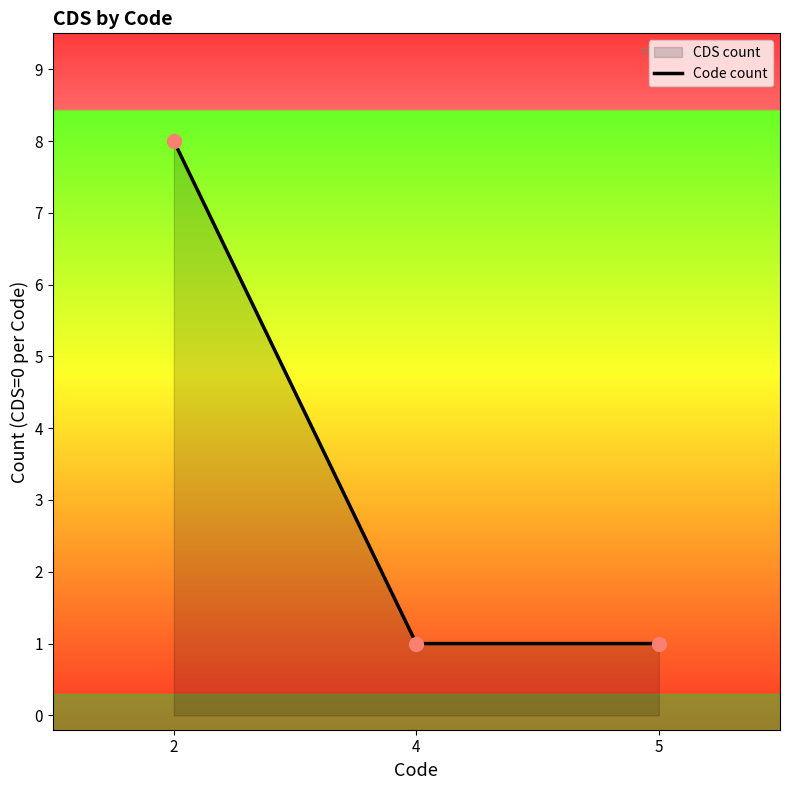

What is the change in value from 2 to 4?

-7